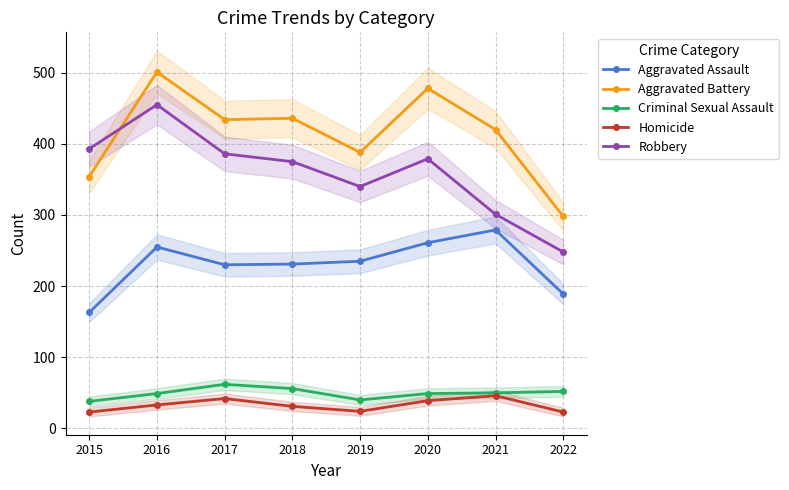

How many lines are shown in the chart?

5